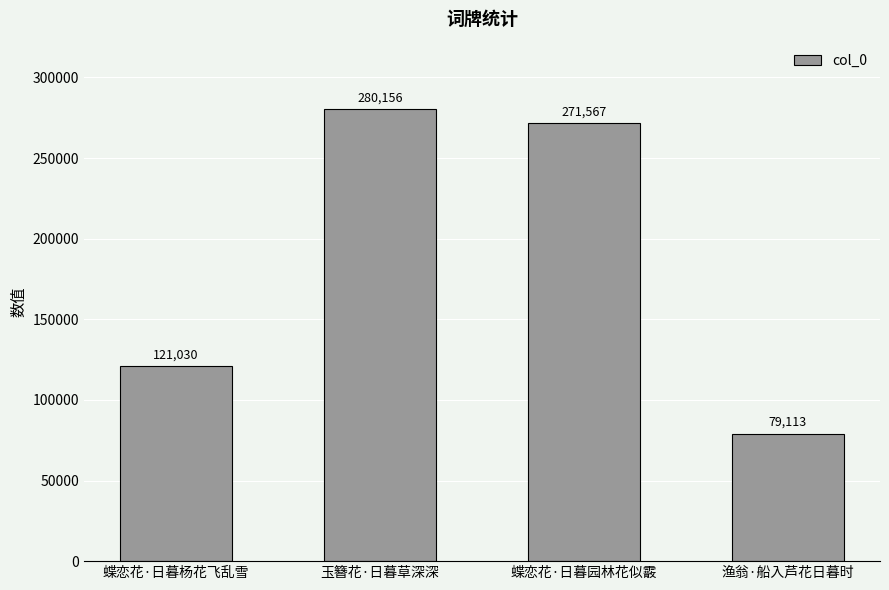

Reading right to left, list all the values displayed in this chart.

79113	271567	280156	121030